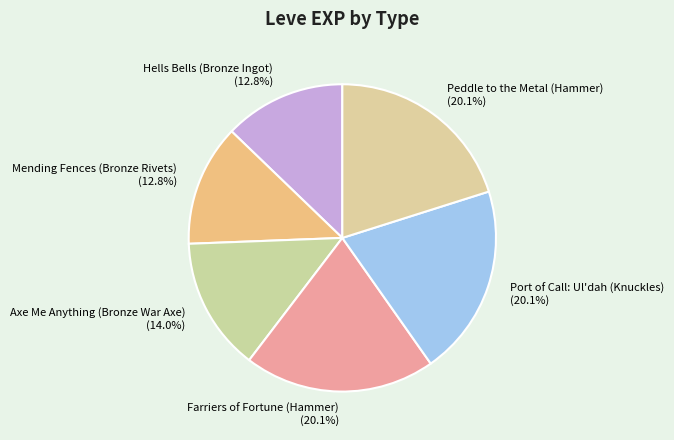

Does Farriers of Fortune (Hammer) account for over 50% of the chart?

No